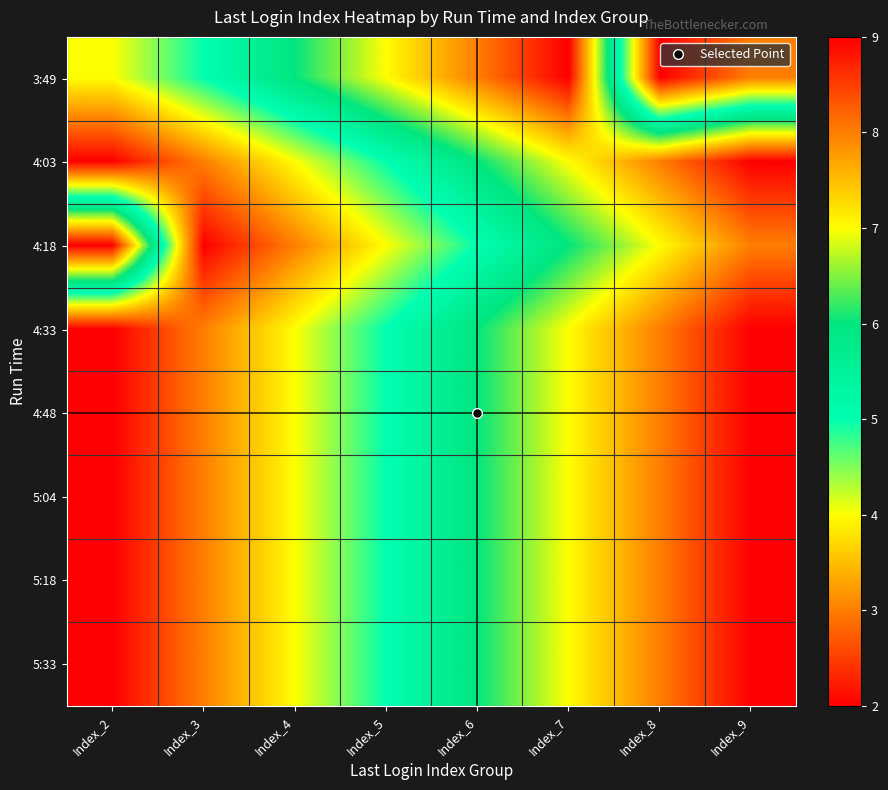

How many data points does each series have?

8